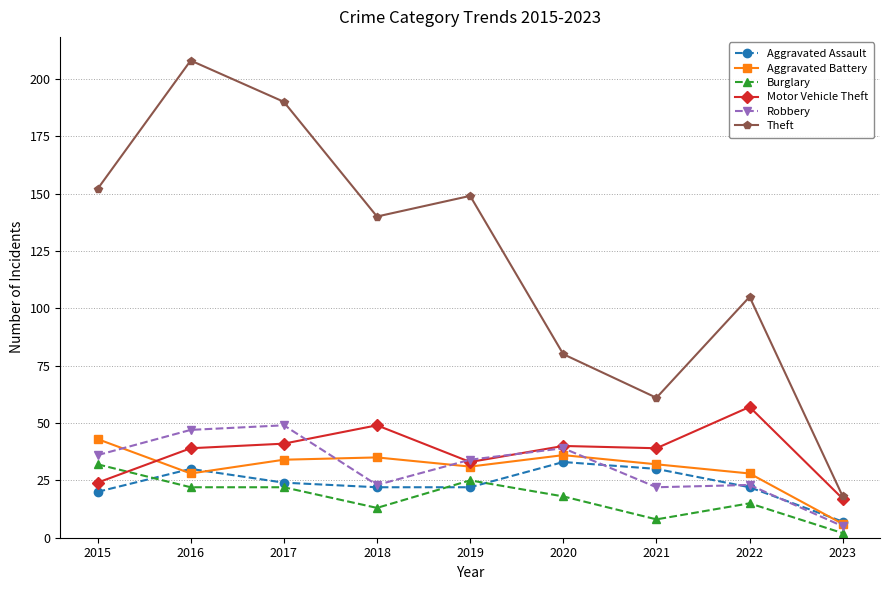

What is the value of the Robbery point at the 5th from the left?

34